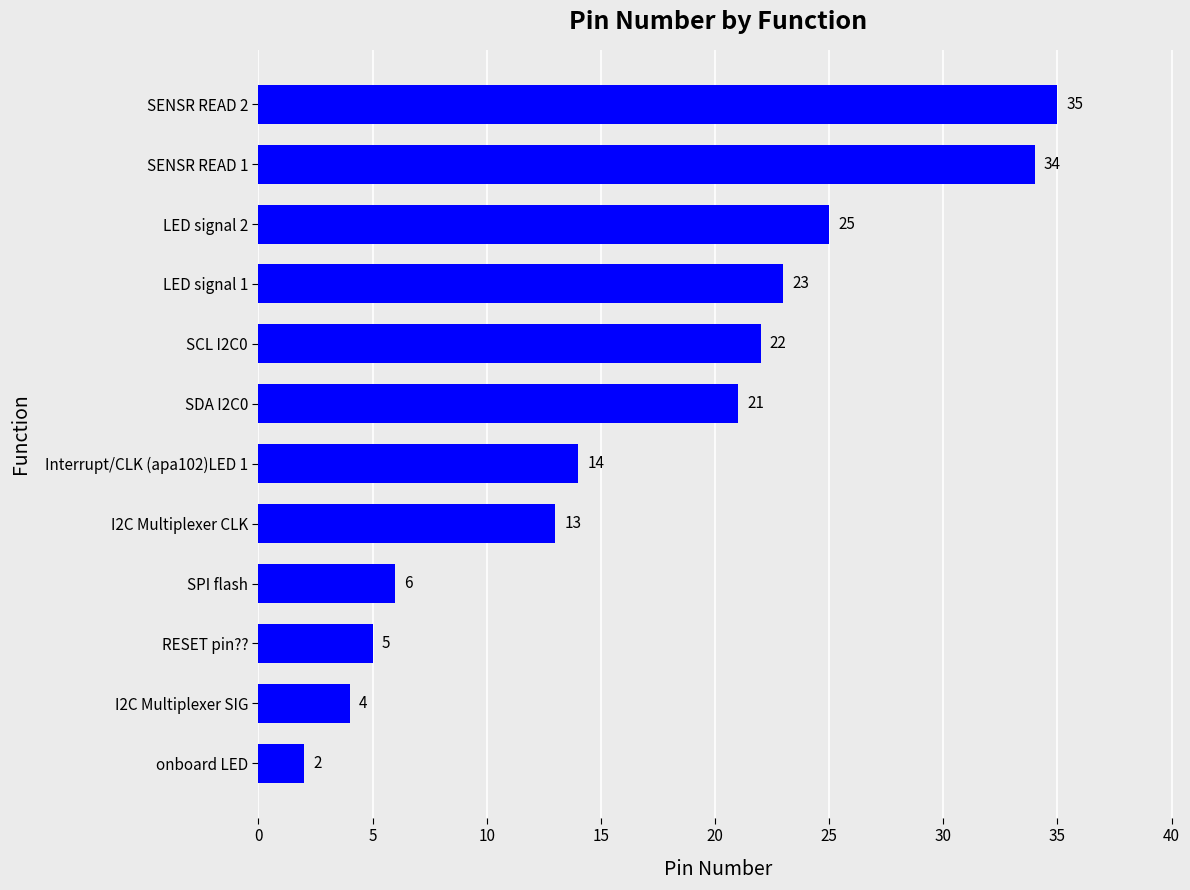

Which label corresponds to the largest value in the chart?

SENSR READ 2